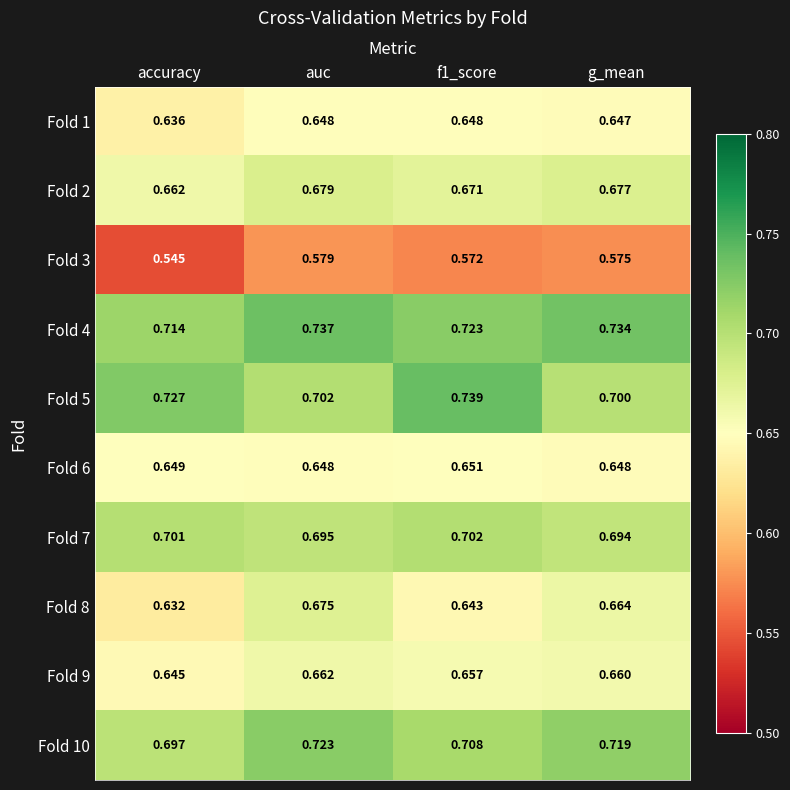

At which category is the sum across all series the highest?

auc